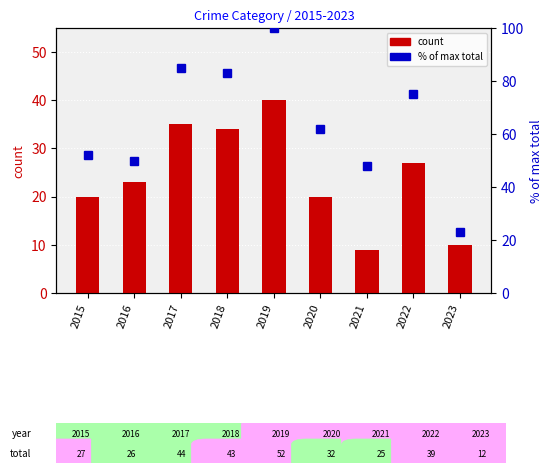

Rank the categories by Theft value from lowest to highest.

2021, 2023, 2015, 2020, 2016, 2022, 2018, 2017, 2019